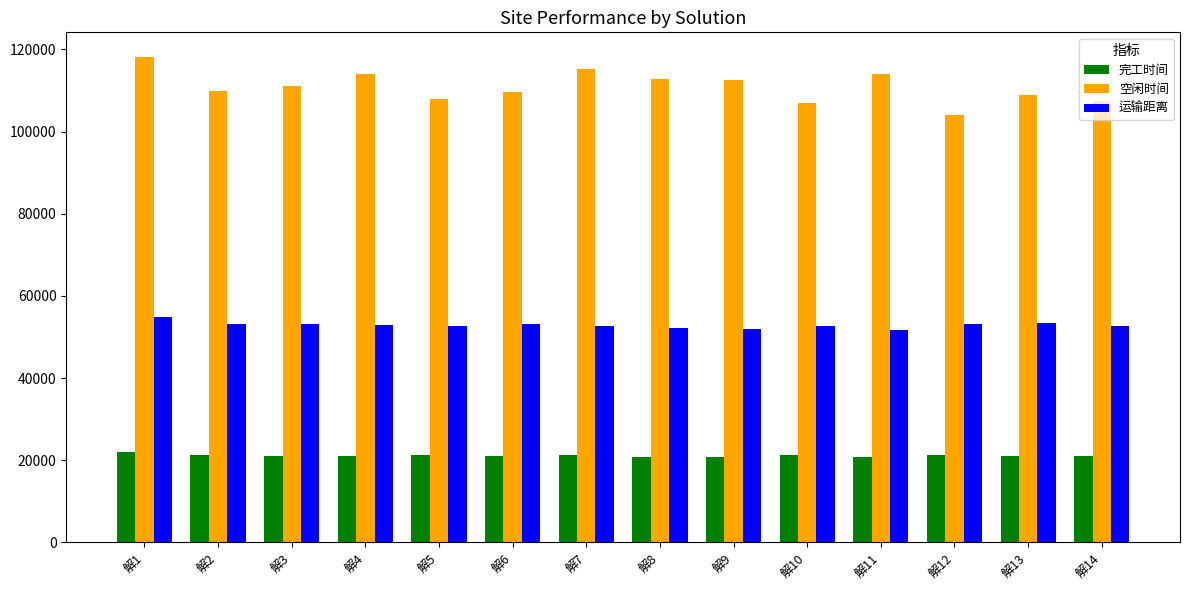

What is the value of the 完工时间 bar at the 8th from the left?

20852.7